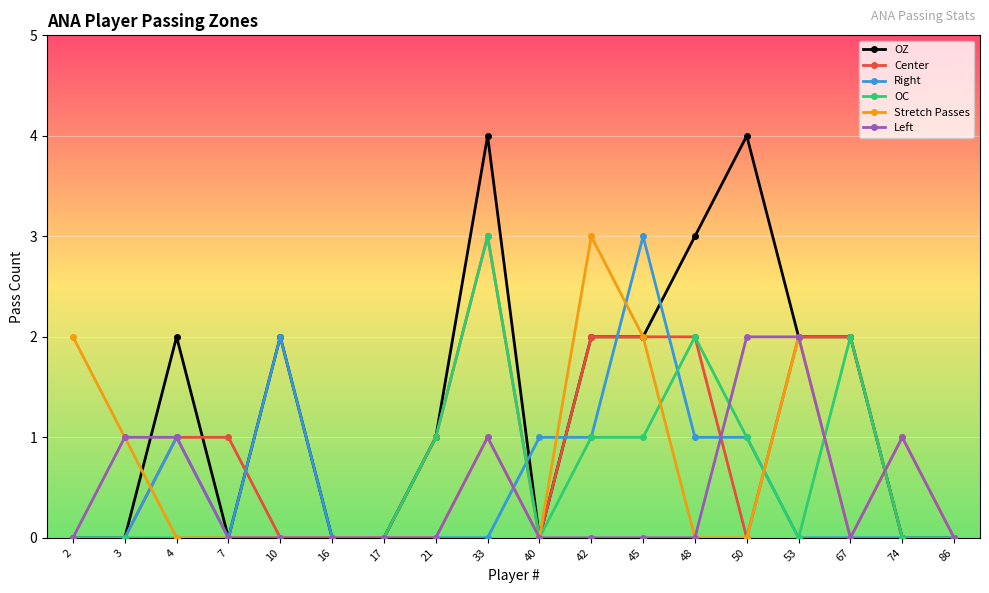

How many series are shown in this chart?

6